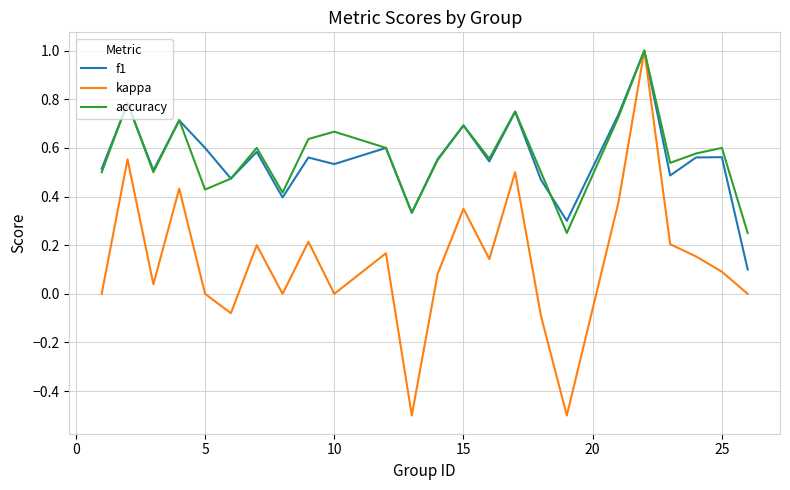

Which series has the widest spread of values?

kappa